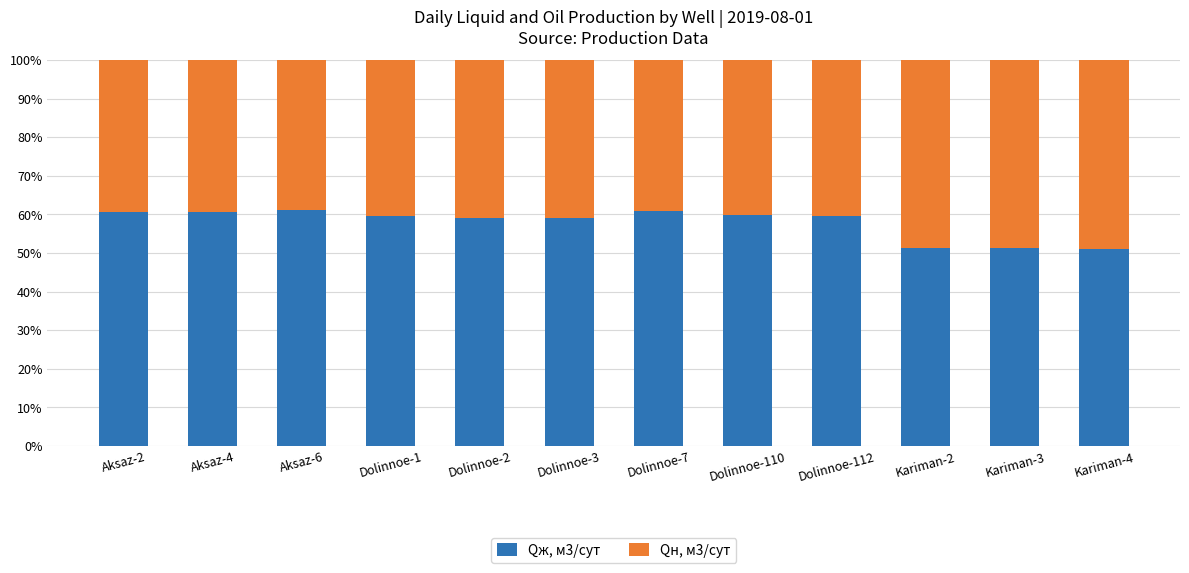

How many bars are there in total?

12